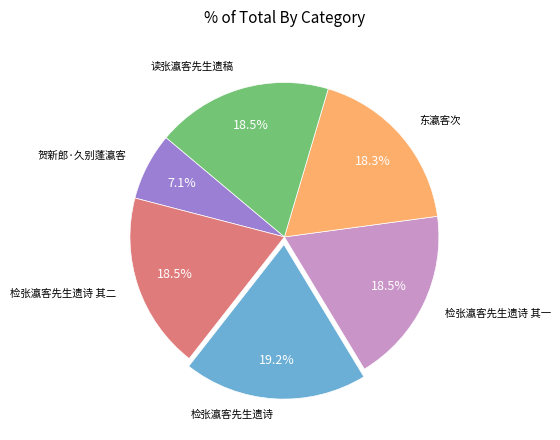

Does any single category account for the majority?

No